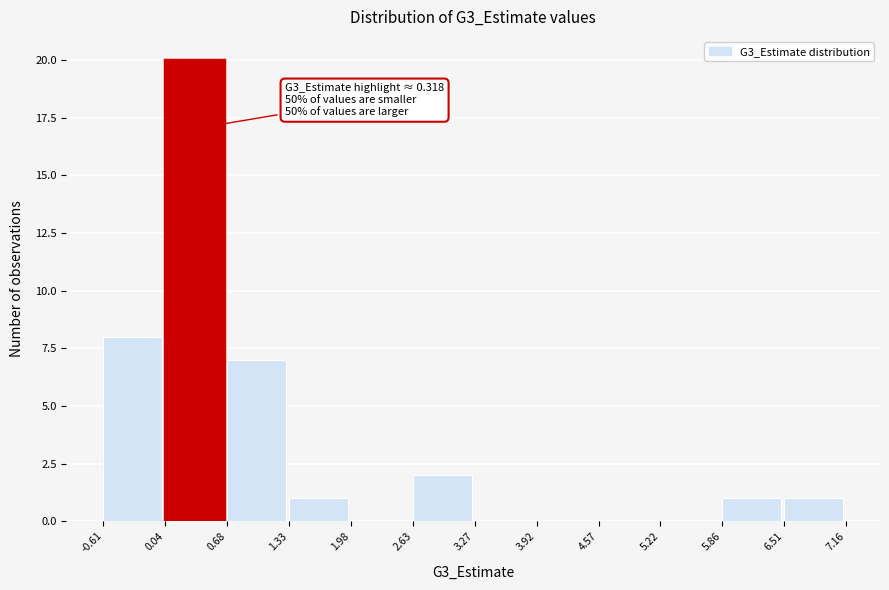

Over which range of the x-axis is the bar tallest?

0.04 to 0.68